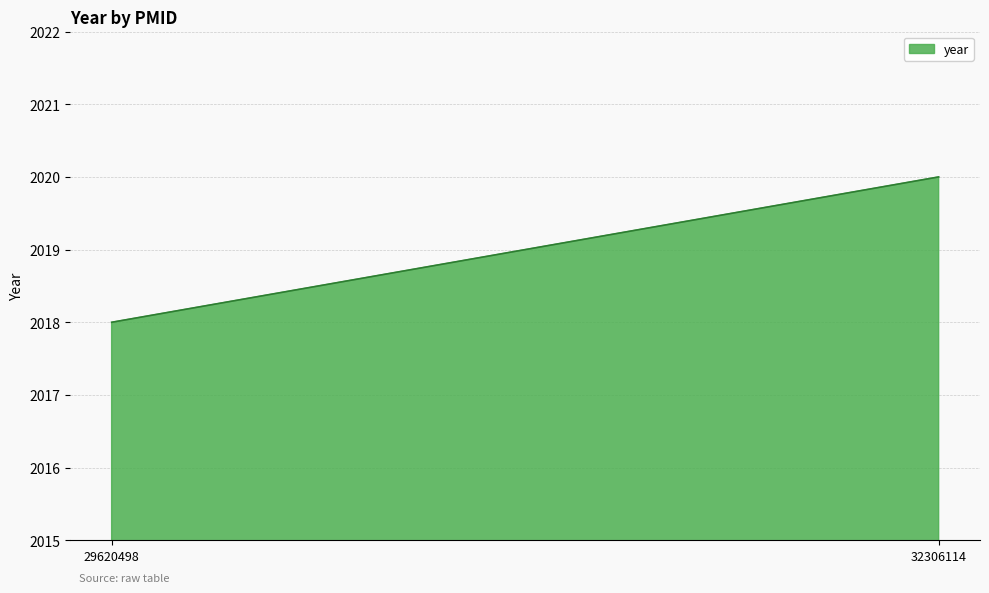

What is the ratio of the value at 32306114 to the value at 29620498?

1.0